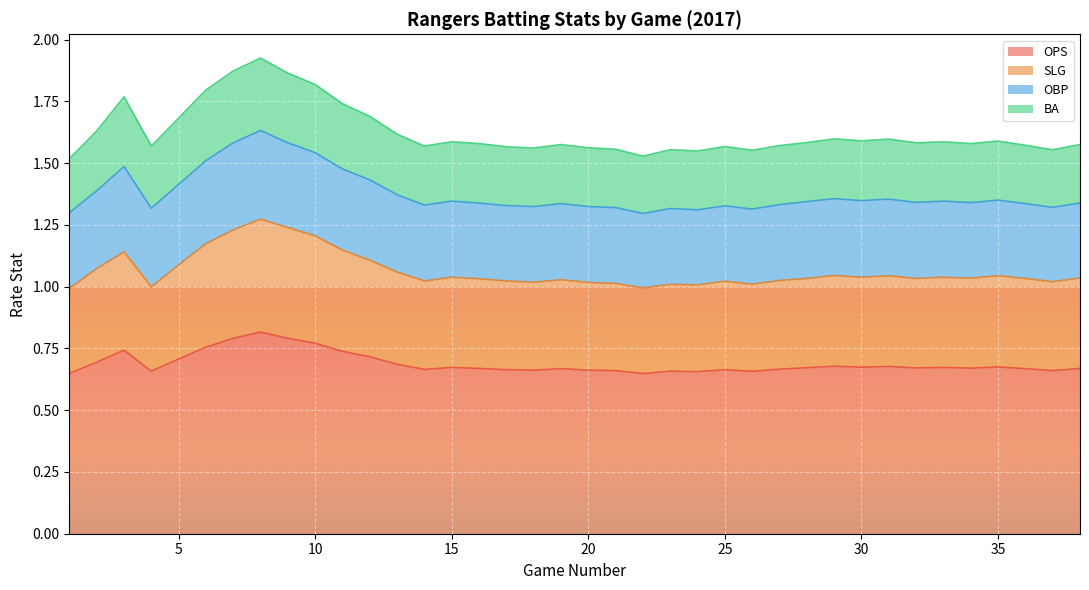

Rank the categories by OPS value from lowest to highest.

22, 1, 24, 26, 4, 23, 21, 37, 18, 20, 17, 25, 14, 27, 19, 36, 16, 38, 34, 32, 28, 15, 33, 30, 35, 31, 29, 13, 2, 5, 12, 11, 3, 6, 10, 7, 9, 8